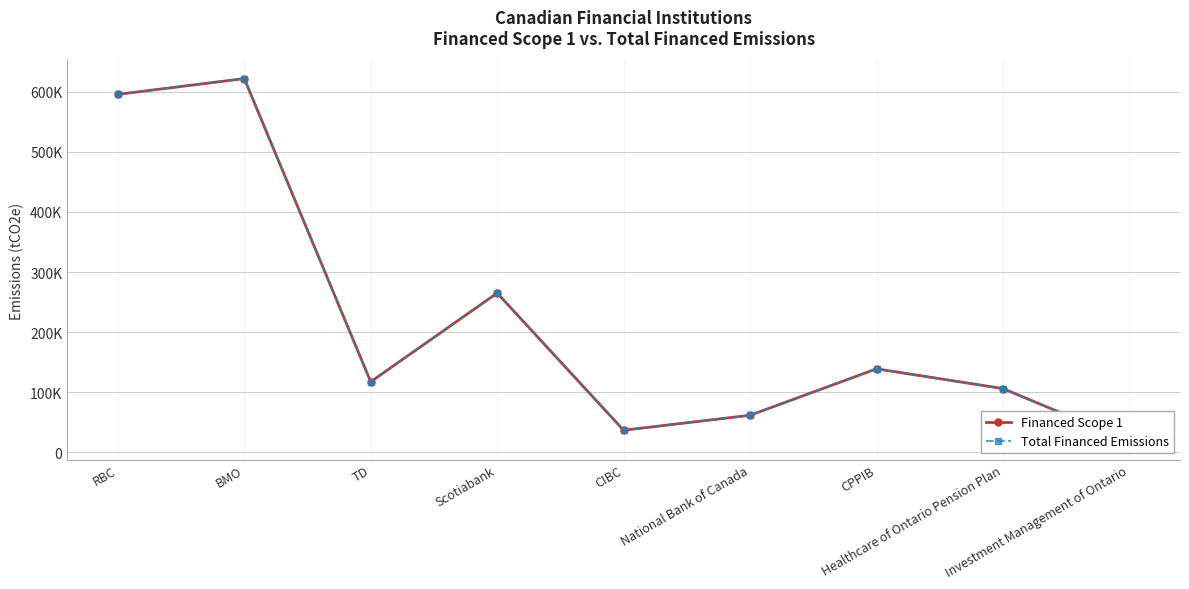

Reading right to left, list all the values displayed in this chart.

Financed Scope 1: 17990.8	105888.9	138790.4	61444.5	36501.2	264956.9	117229.2	622103.7	595858.6
Total Financed Emissions: 17990.8	105888.9	138790.4	61444.5	36501.2	264956.9	117229.2	622103.7	595858.6